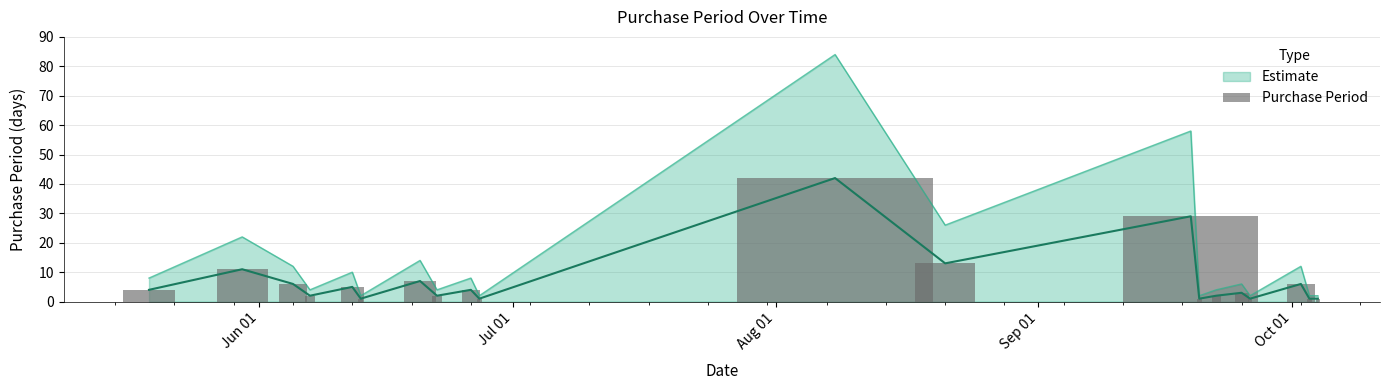

Which label corresponds to the largest value in the chart?

2017-08-08